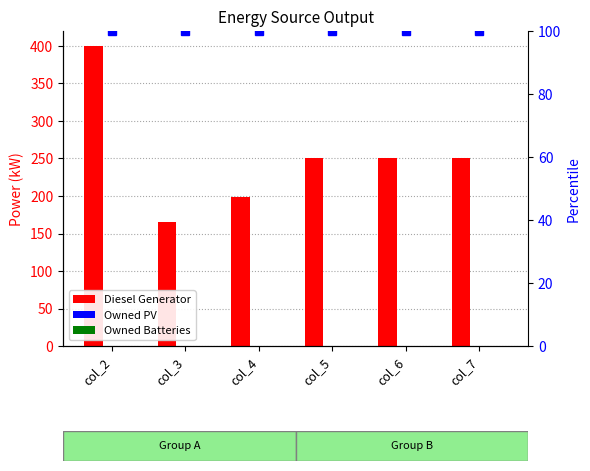

At which category is the sum across all series the highest?

col_2